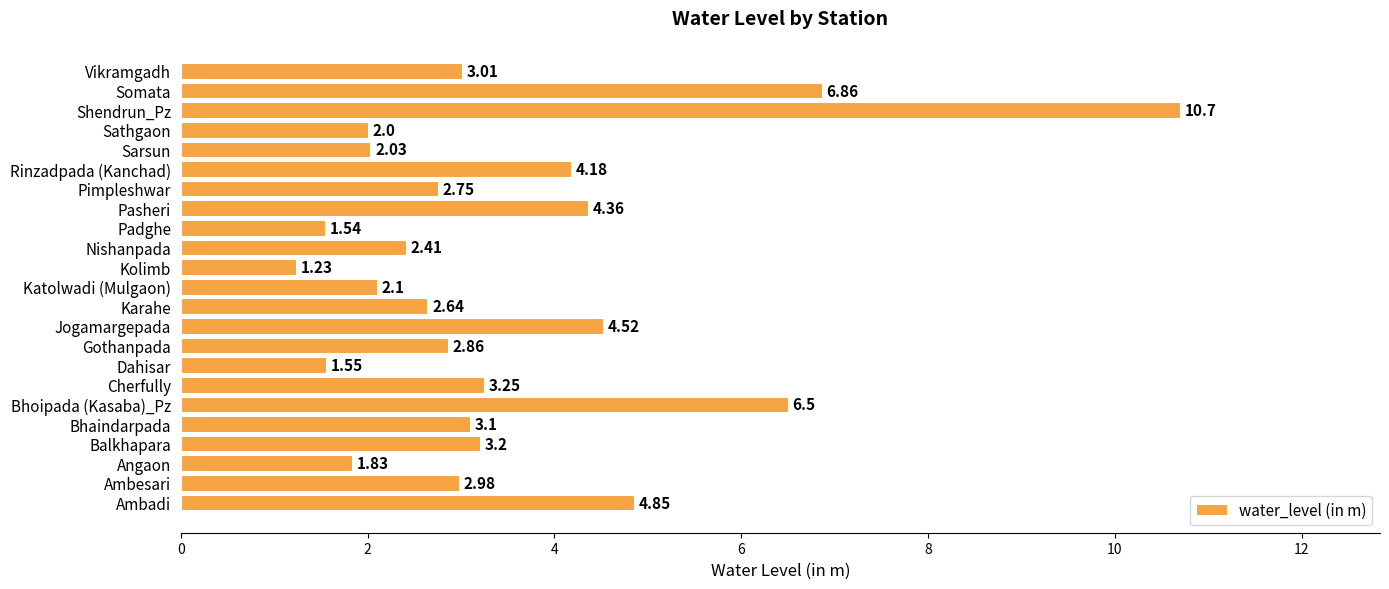

Are the bars grouped side by side (vs. stacked)?

No